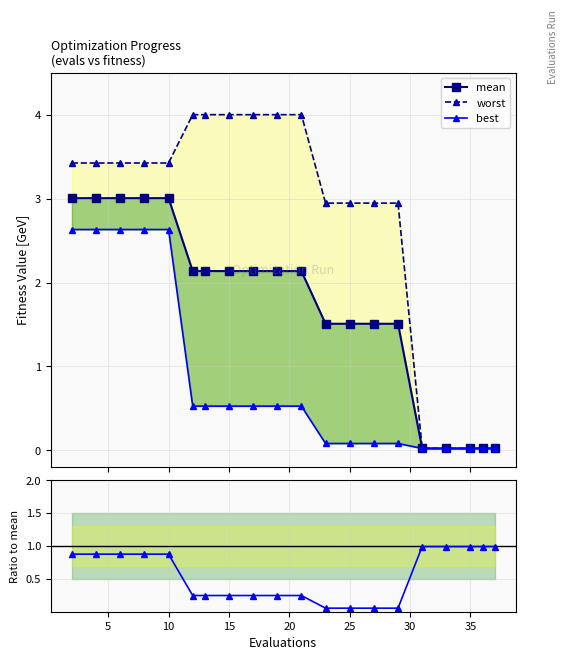

Which series ends up on top after the final intersection of best/mean and mean?

best/mean